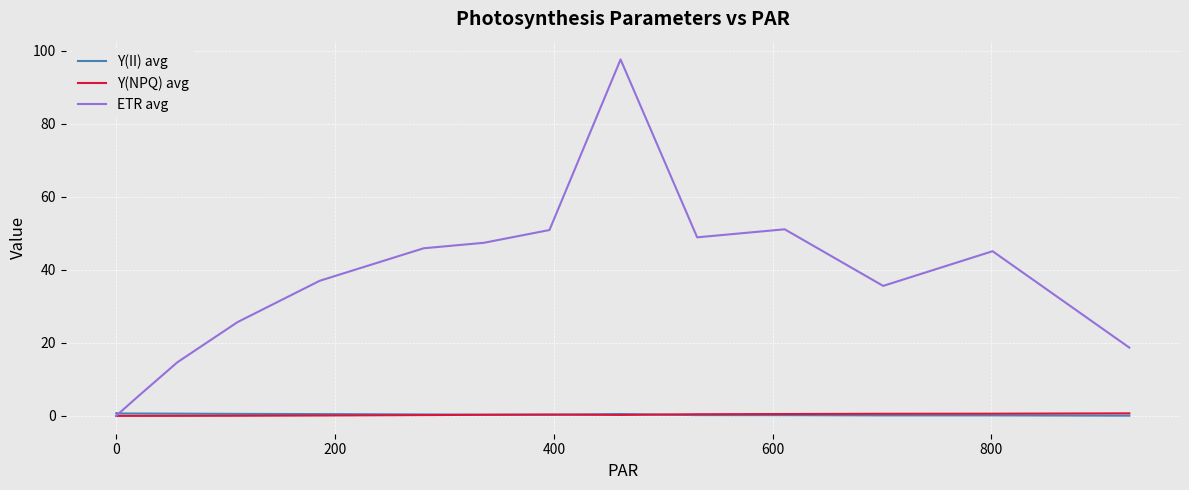

What is the difference between the maximum and second lowest values in the Y(II) avg series?

0.5